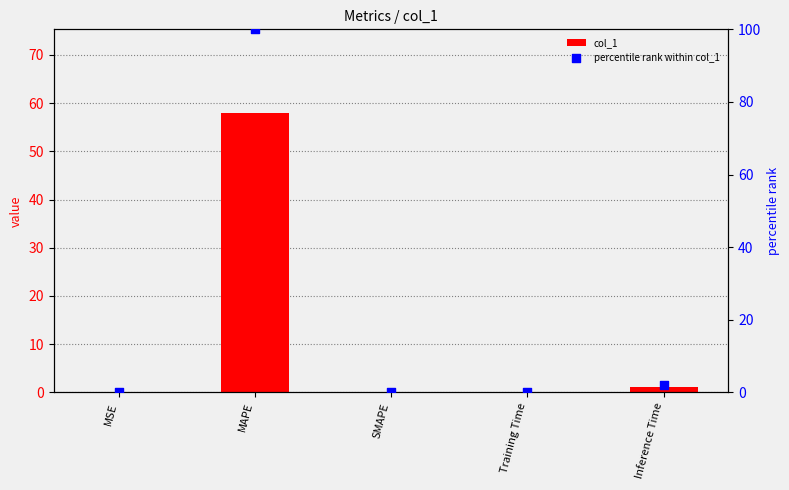

Which series reaches the maximum Y coordinate?

percentile rank within col_1